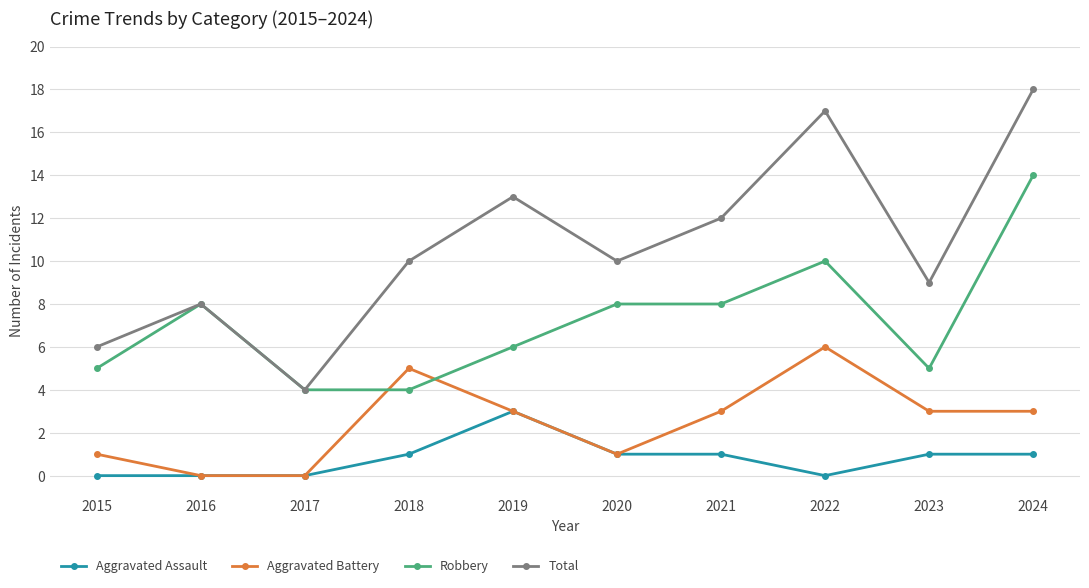

List the series in order of their peak value, highest first.

Total, Robbery, Aggravated Battery, Aggravated Assault